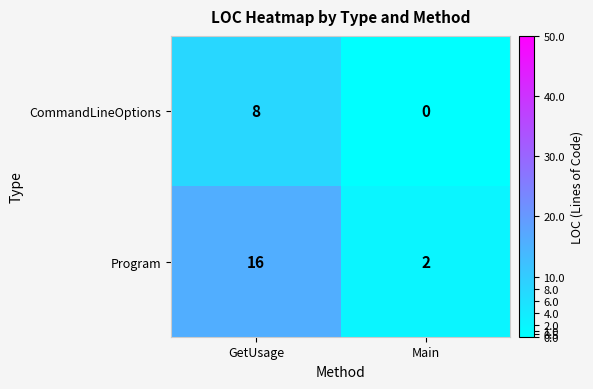

The value of Program at GetUsage is 6. True or false?

False